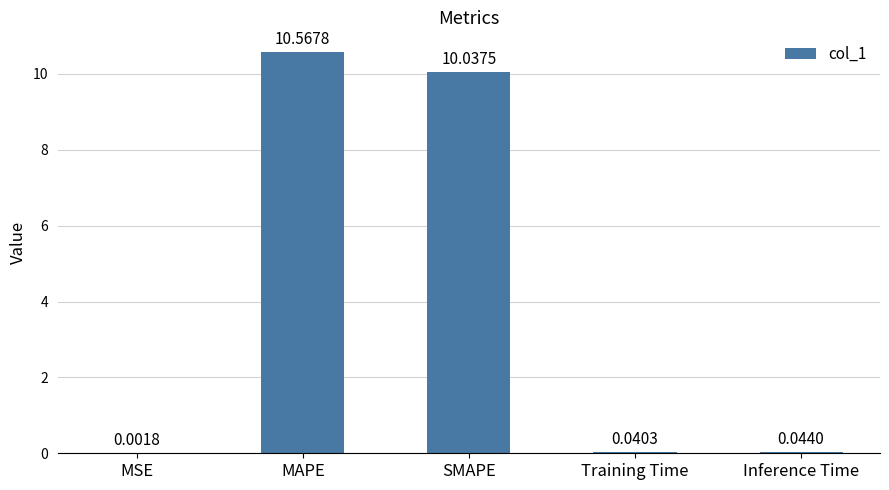

What is the sum of the values at MSE and SMAPE?

10.0